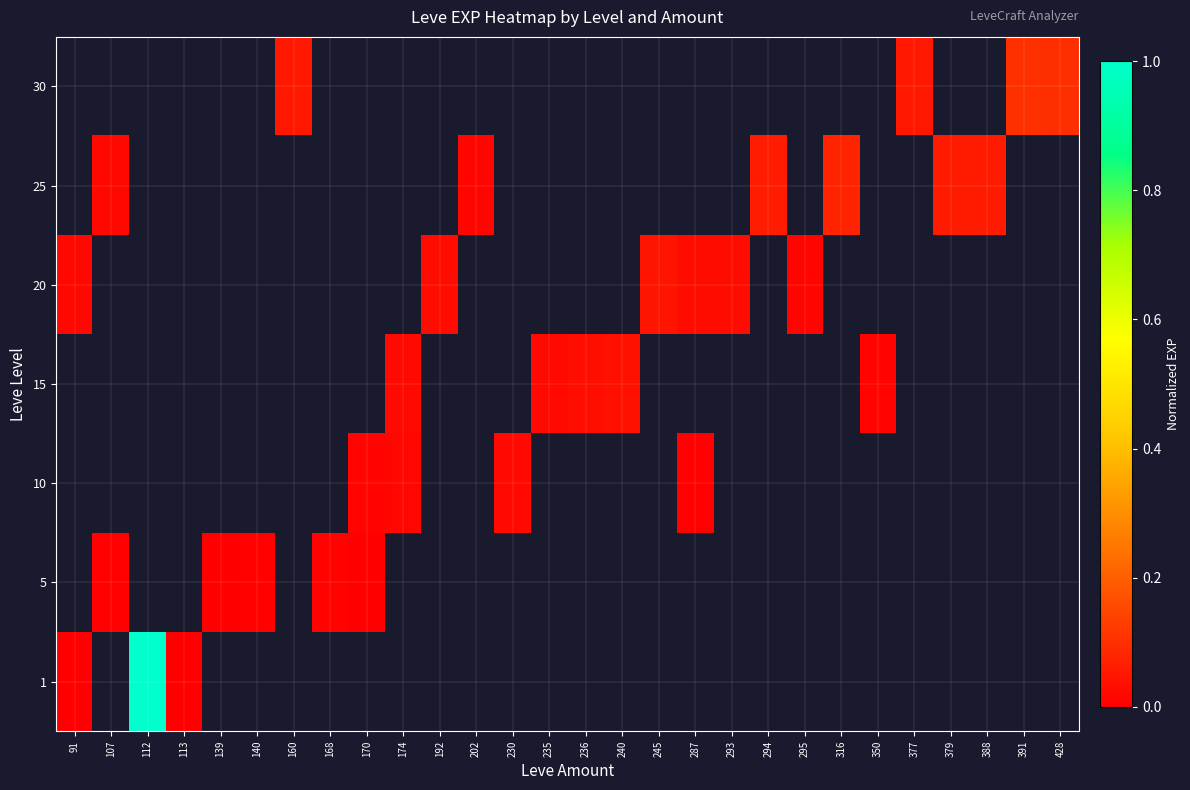

What is the maximum value shown in the chart?

1.0